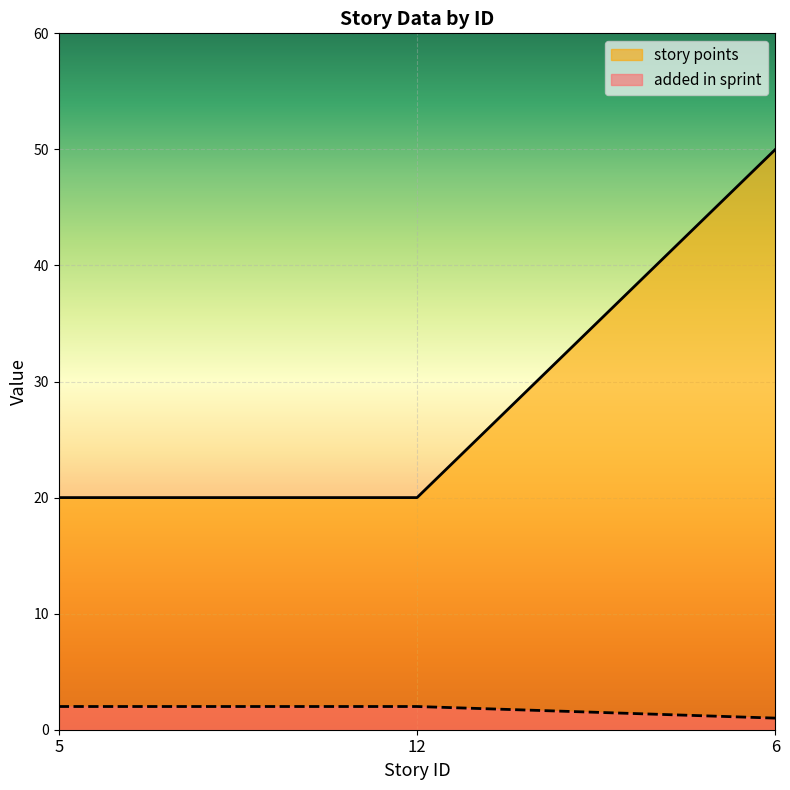

What is the sum of all story points values?

90